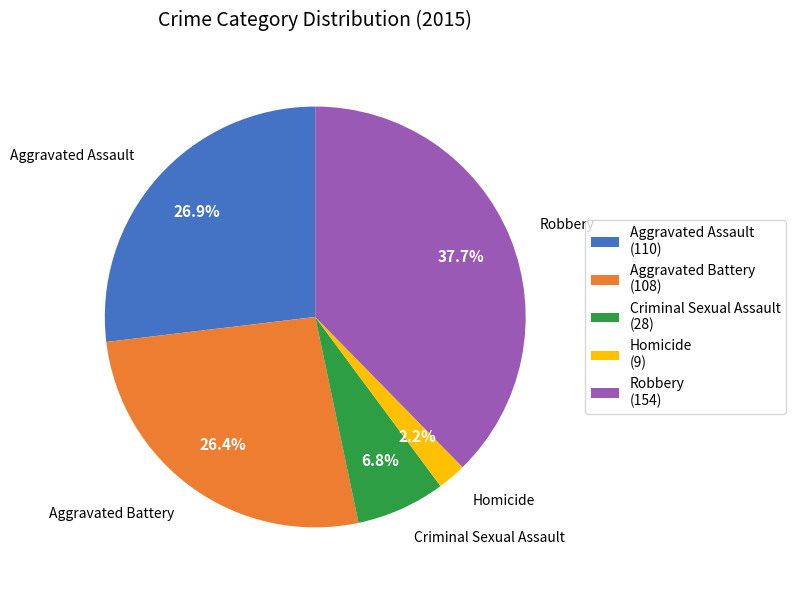

What portion of the pie excludes Criminal Sexual Assault?

93.2%